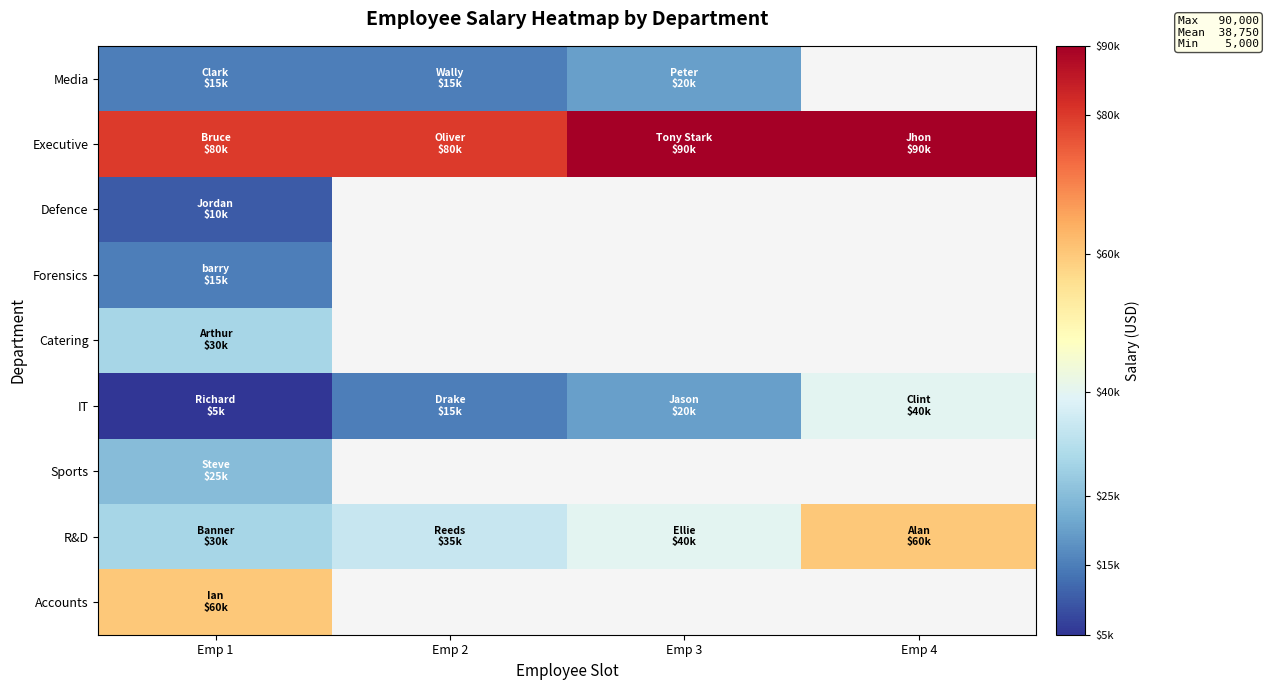

Count the IT values in the range 15000 to 40000.

3